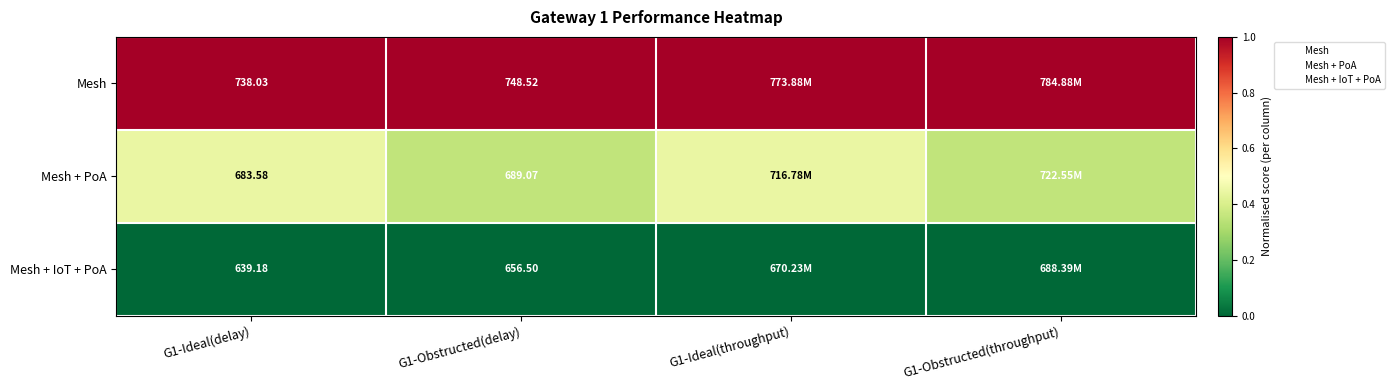

Between G1-Ideal(delay) and G1-Ideal(throughput), which series saw the biggest shift?

Mesh